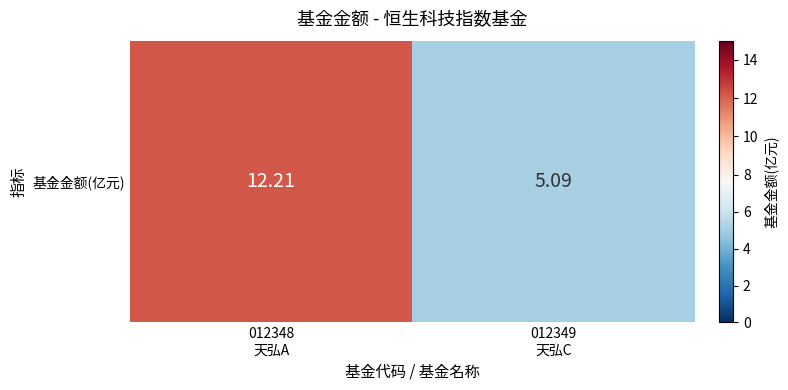

How many series are shown in this chart?

1